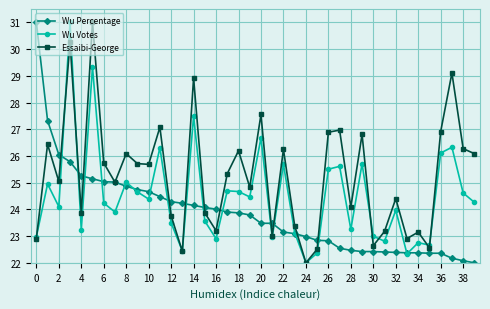

What is the maximum value for Wu Percentage?

31.0